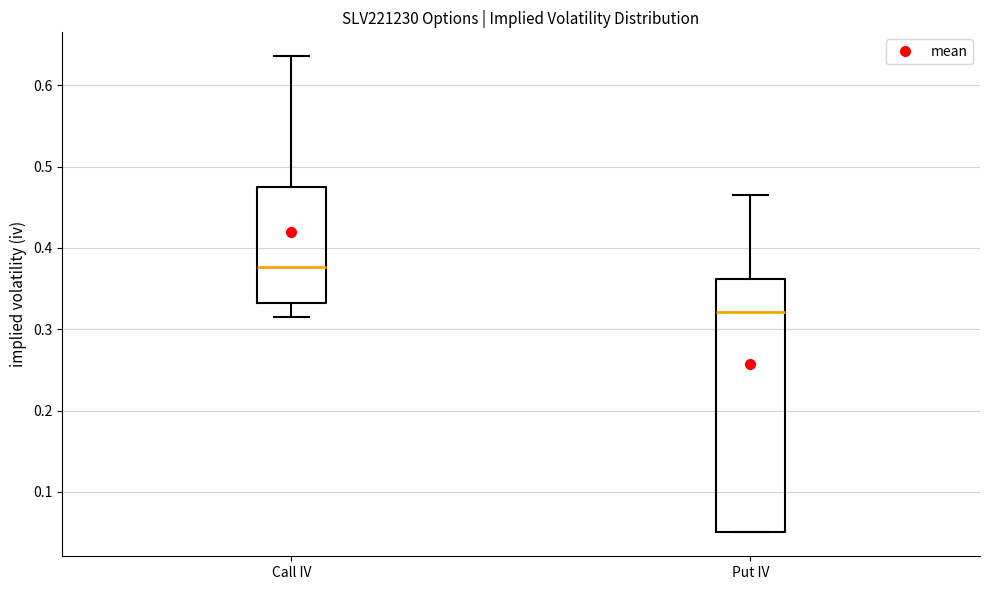

Where is the upper edge of the box for Call IV on the y-axis? The values are not printed on the chart, so give them approximately, as read against the axis.

0.48